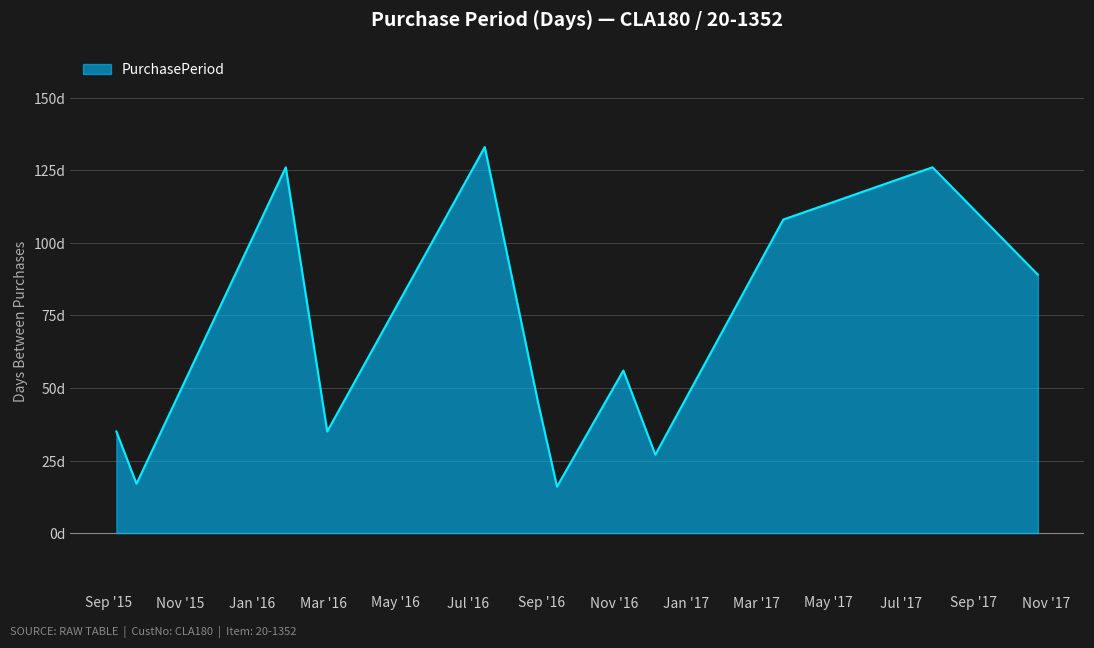

Reading left to right, list all the values displayed in this chart.

2015-09-08=35	2015-09-25=17	2016-01-29=126	2016-03-04=35	2016-07-15=133	2016-08-29=45	2016-09-14=16	2016-11-09=56	2016-12-06=27	2017-03-24=108	2017-07-28=126	2017-10-25=89